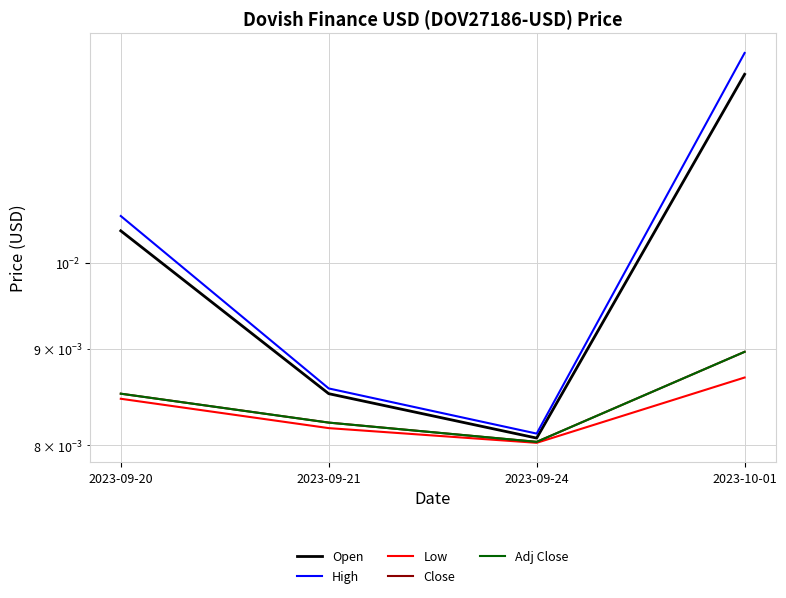

True or false: Low and Adj Close intersect in this chart.

False